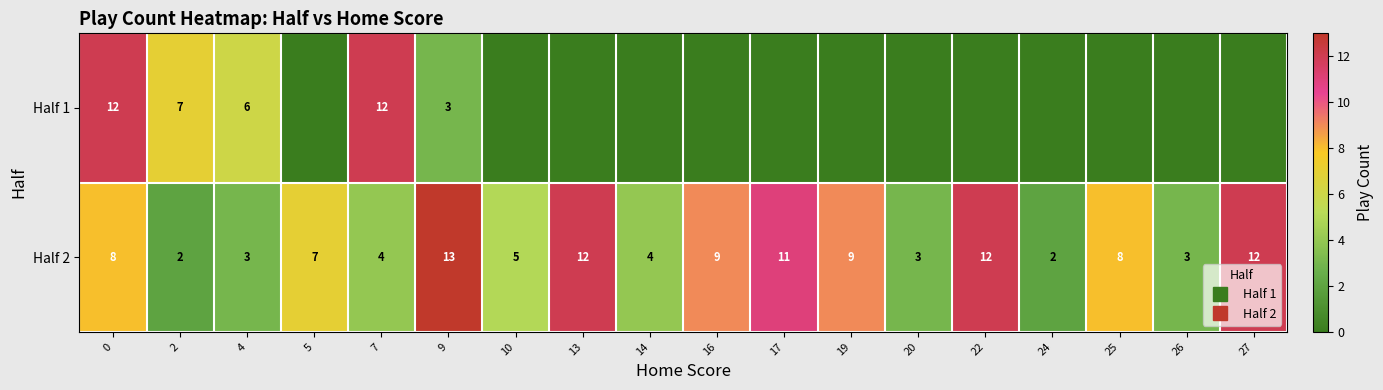

At which label is row_0 closest to 6?

4